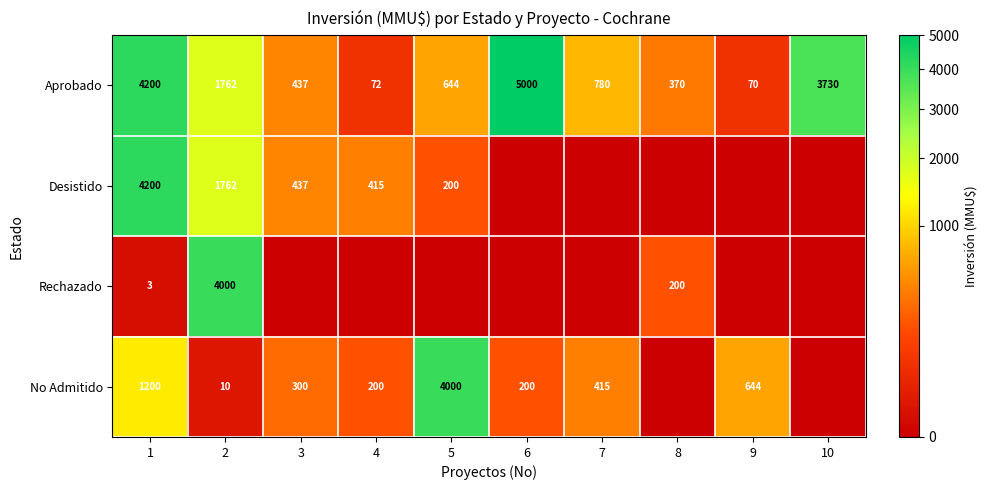

Is the value of Aprobado at 8 greater than the value of No Admitido at 7?

No